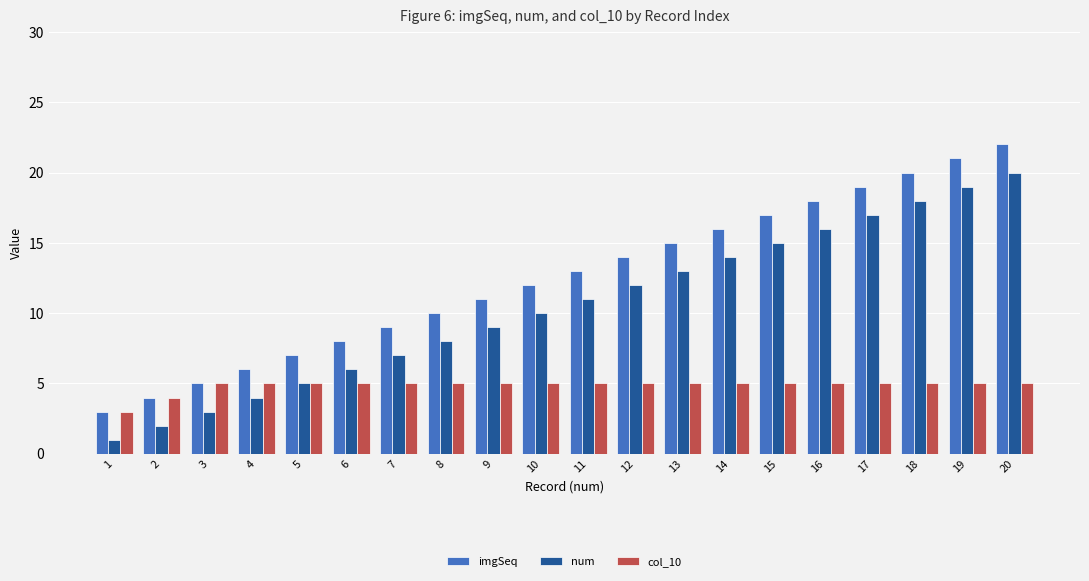

What is the total value across all series at 3?

13